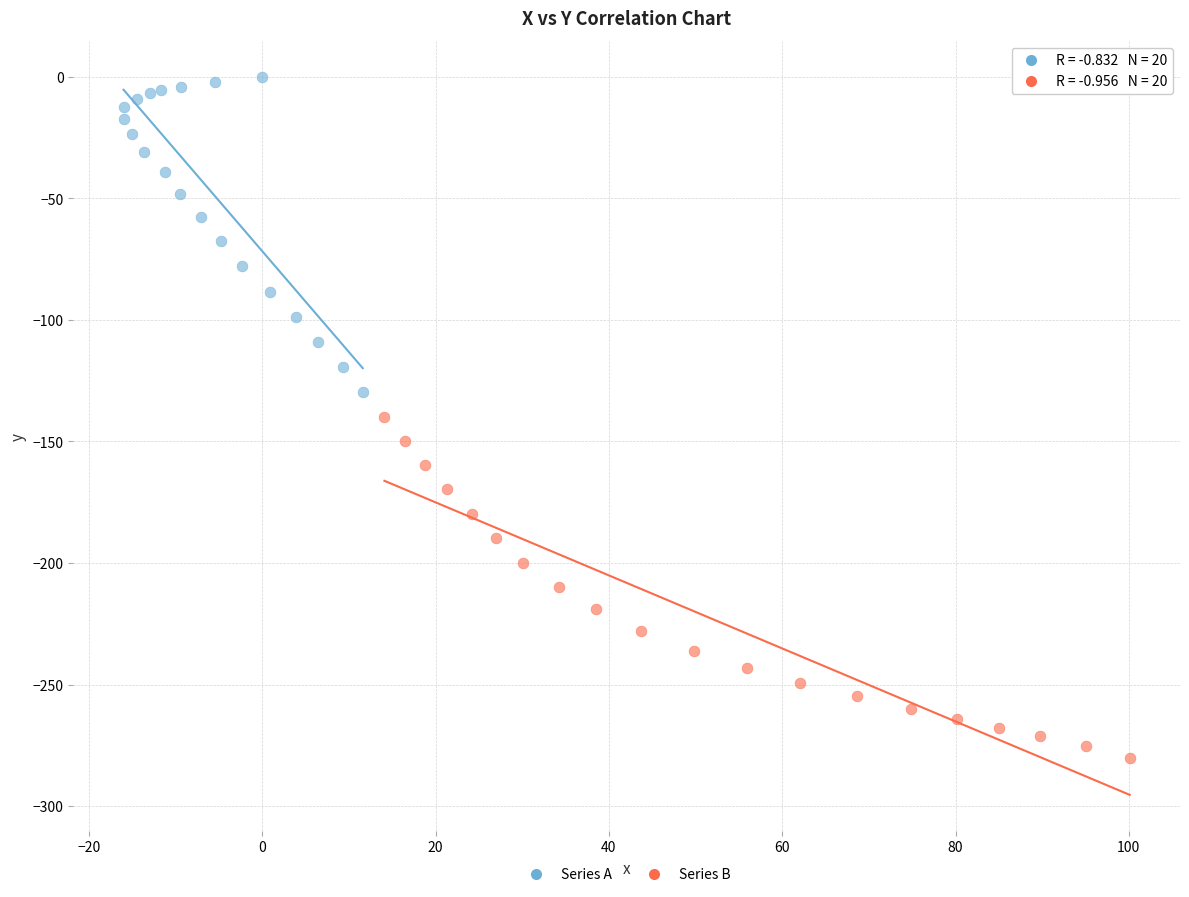

Which series contains the lowest Y value?

Series B